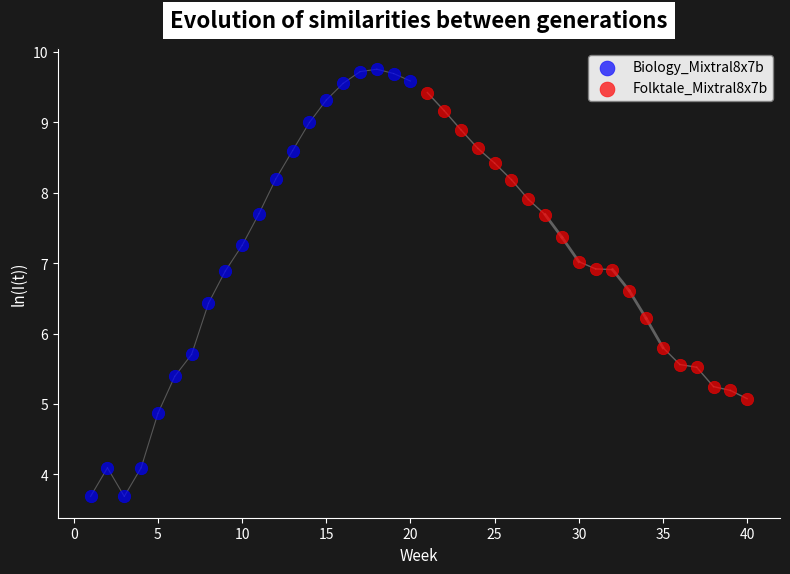

What are all the series names shown in the legend?

Biology_Mixtral8x7b, Folktale_Mixtral8x7b